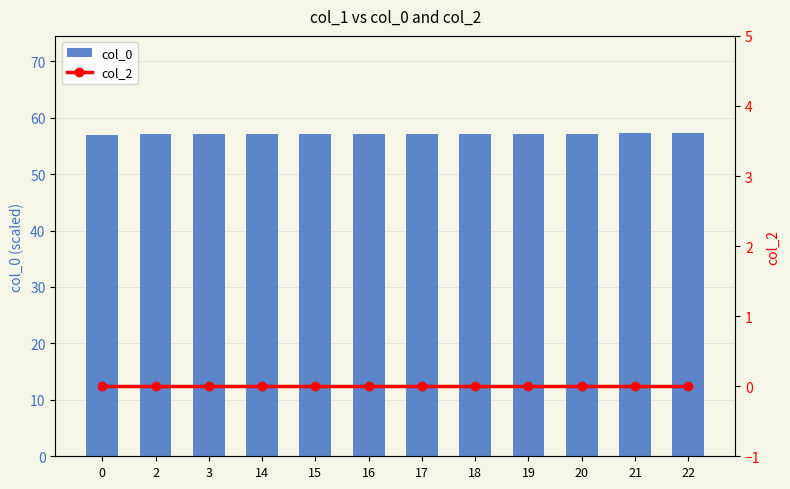

Where does the col_0 series first go above 57?

2